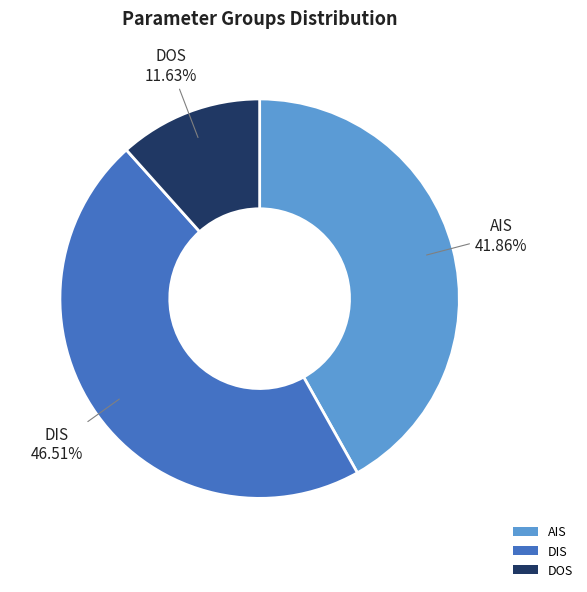

Does any single category account for the majority?

No